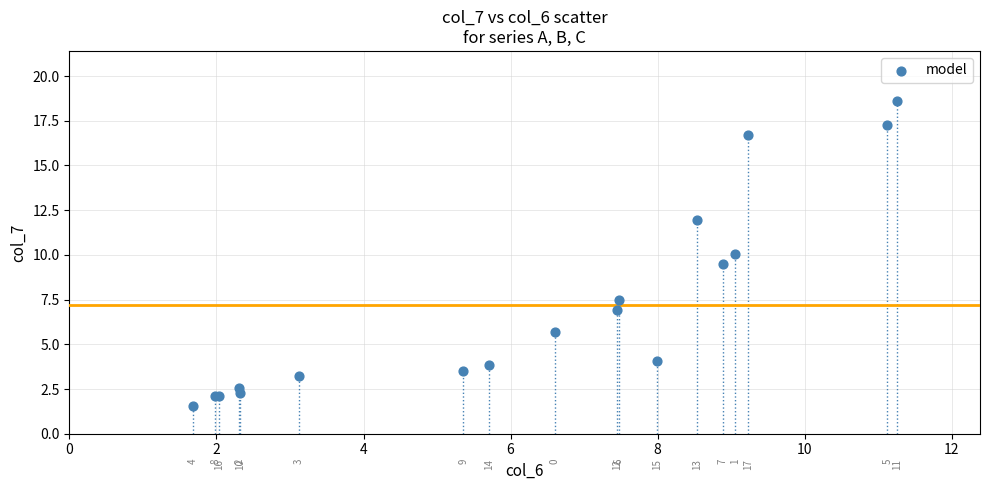

What Y value in the scatter plot is closest to 10?

10.0